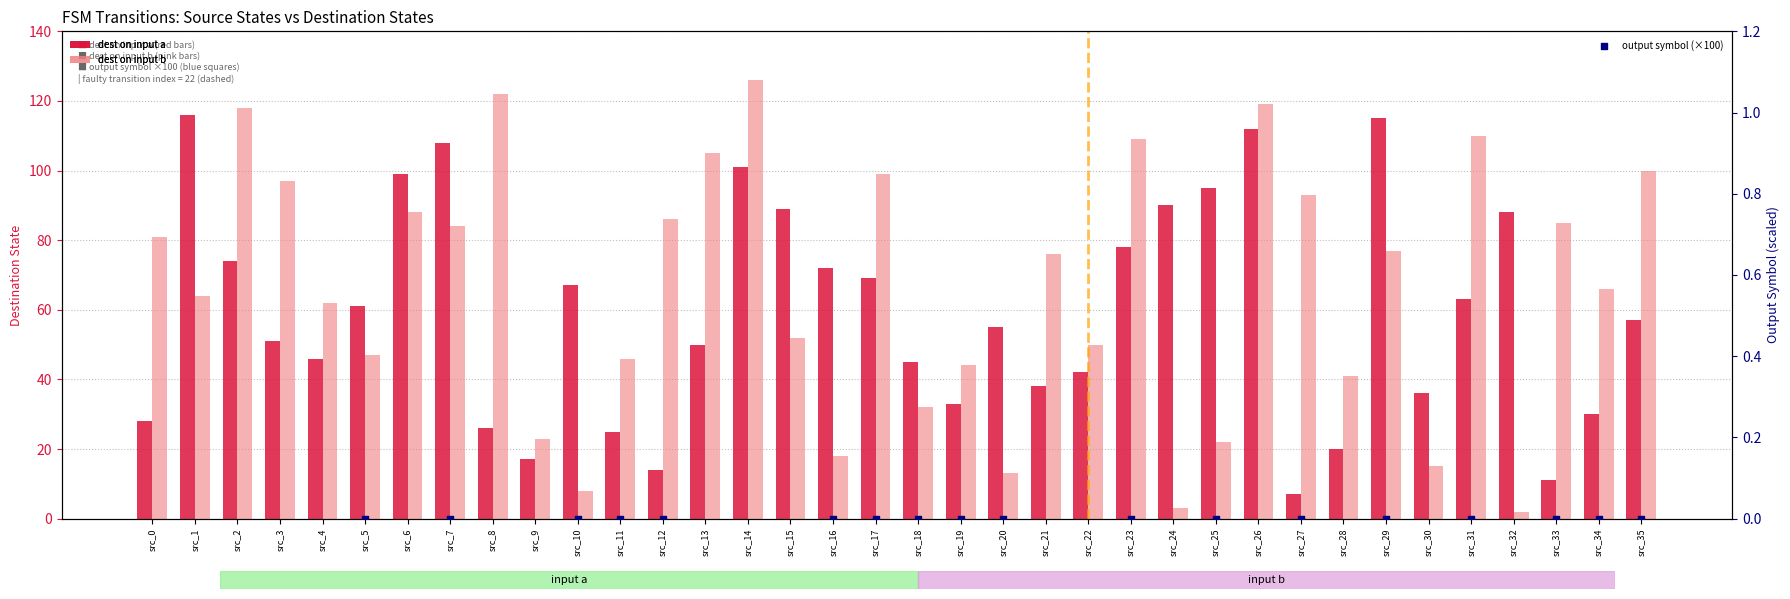

At which category is the sum across all series the highest?

src_26